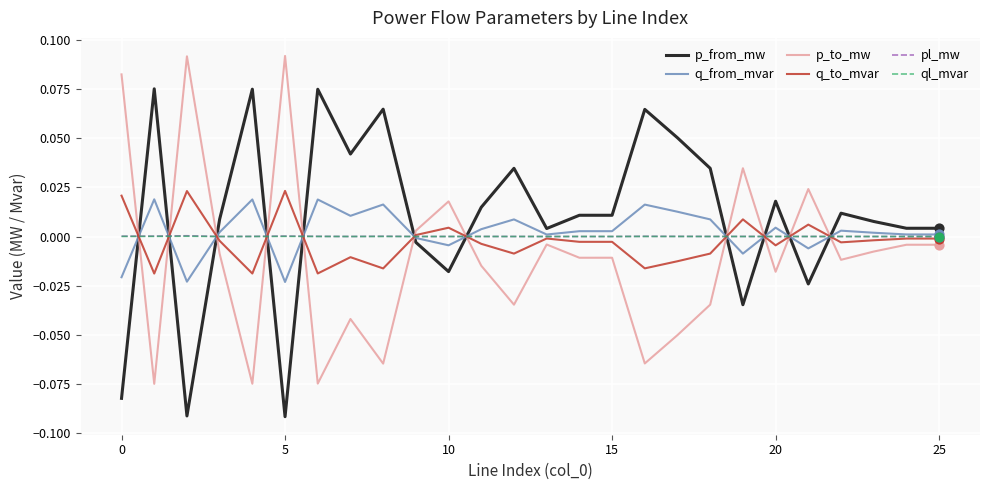

What are all the series names shown in the legend?

p_from_mw, q_from_mvar, p_to_mw, q_to_mvar, pl_mw, ql_mvar